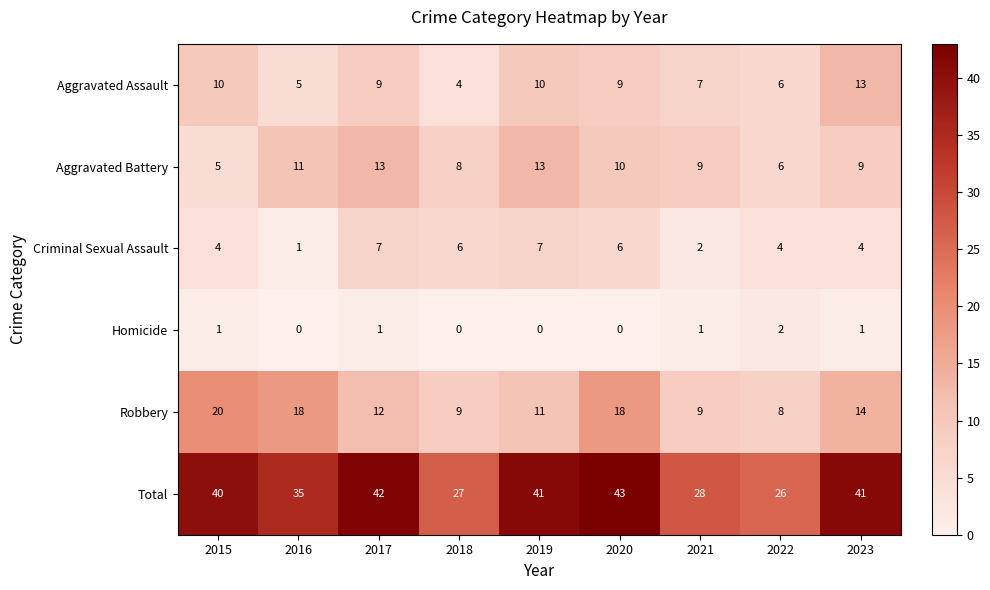

What is the sum of the Total values at 2019 and 2022?

67